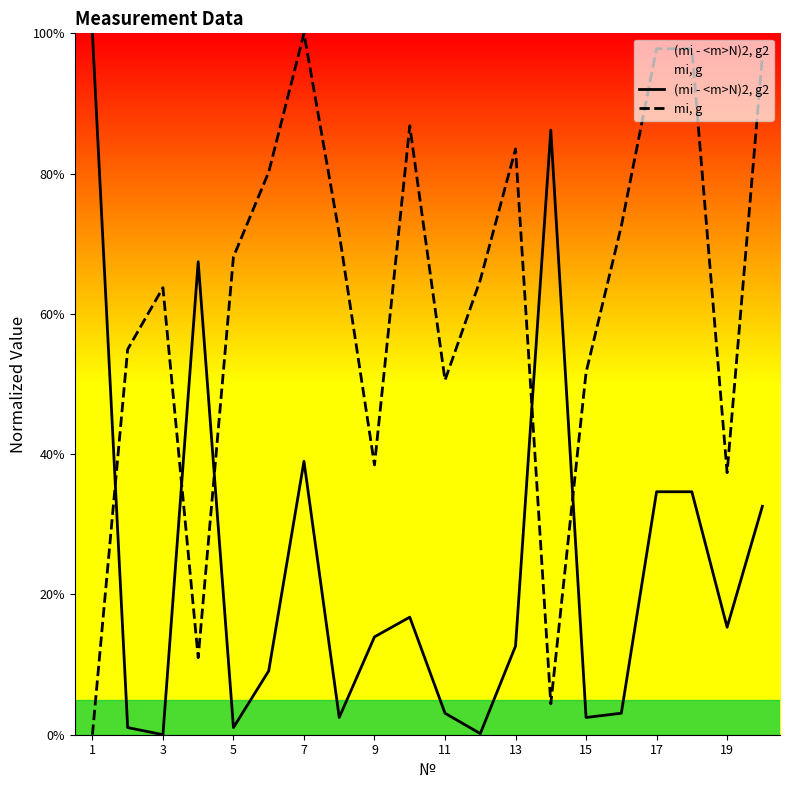

How many interior local valleys does the mi, g series have?

5